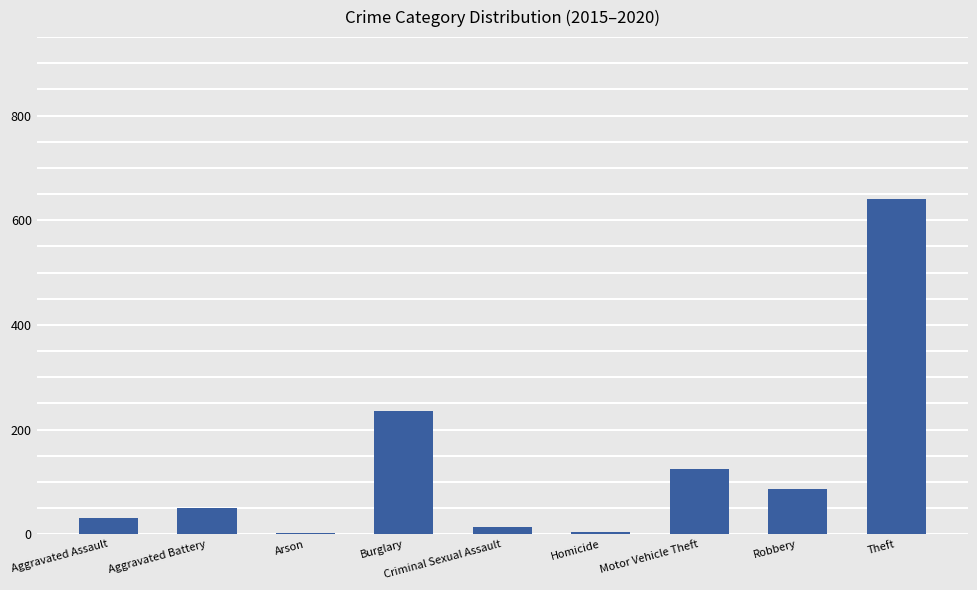

What is the label of the 9th bar from the right?

Aggravated Assault